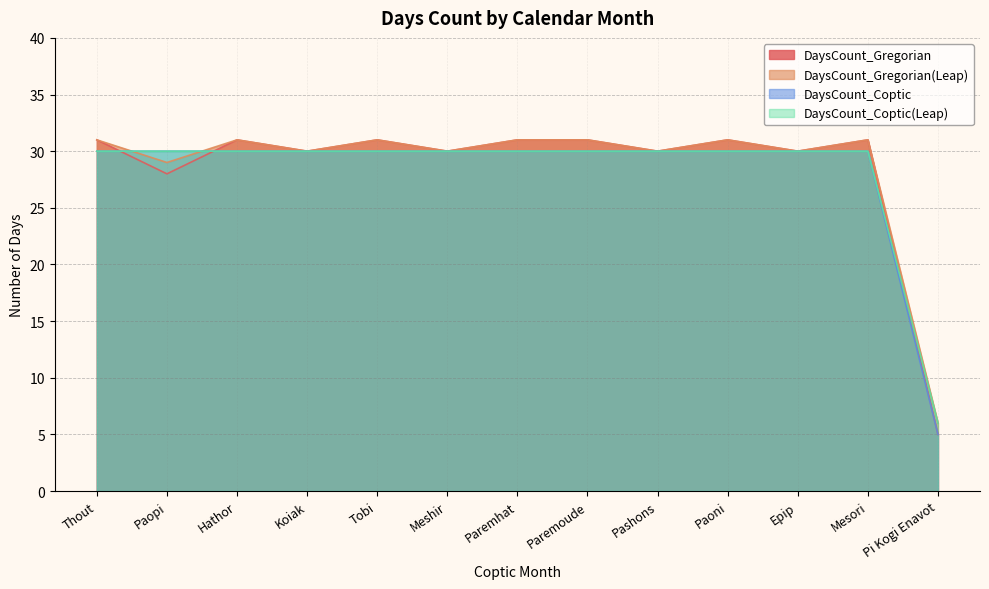

Reading right to left, extract all data points from this chart.

DaysCount_Gregorian: 5	31	30	31	30	31	31	30	31	30	31	28	31
DaysCount_Gregorian(Leap): 6	31	30	31	30	31	31	30	31	30	31	29	31
DaysCount_Coptic: 5	30	30	30	30	30	30	30	30	30	30	30	30
DaysCount_Coptic(Leap): 6	30	30	30	30	30	30	30	30	30	30	30	30